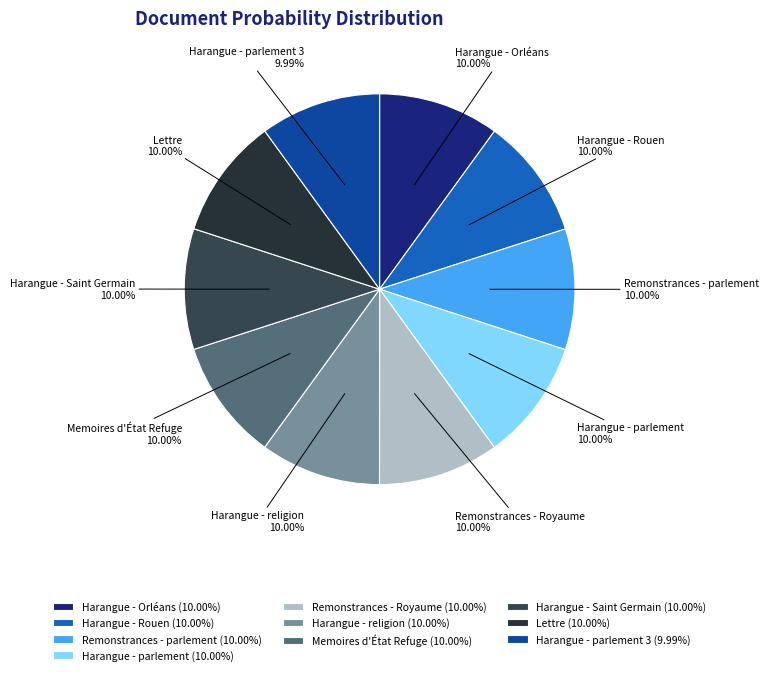

Does any single category account for the majority?

No